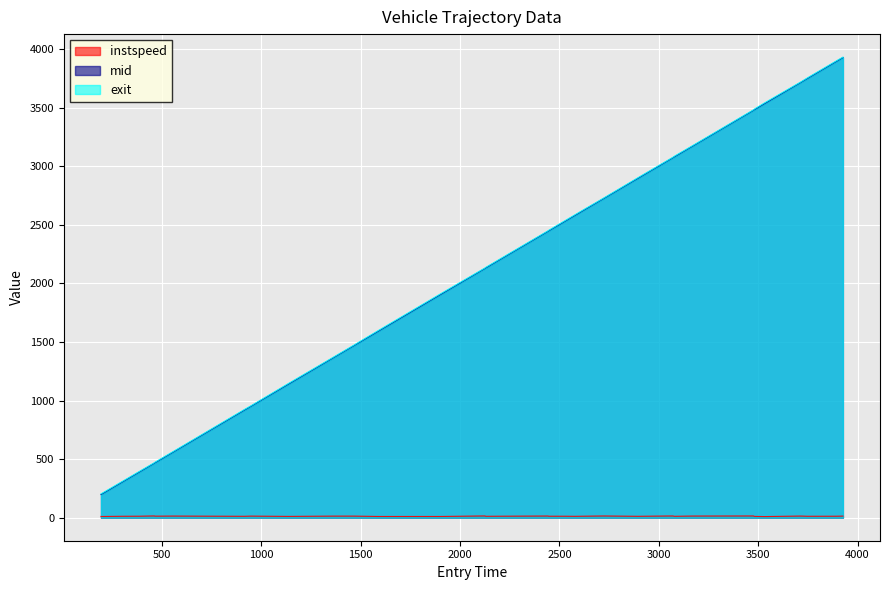

True or false: instspeed and exit cross at least once.

False